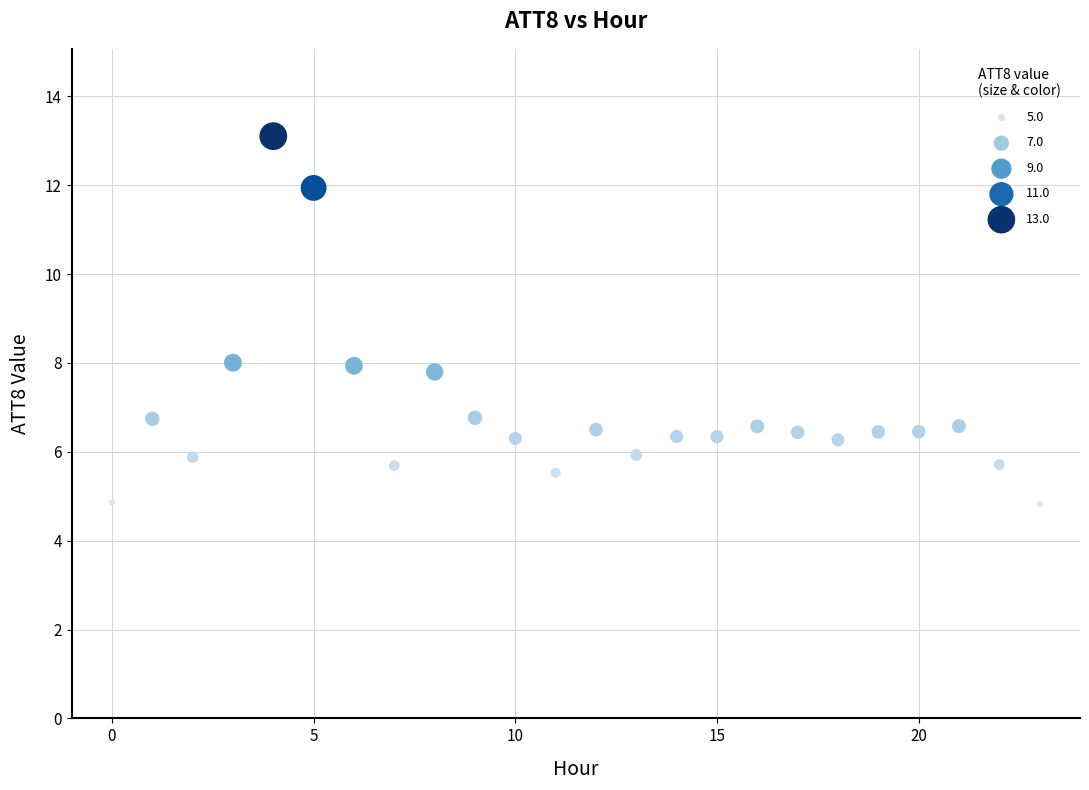

What is the range of Y values (max minus min)?

8.3